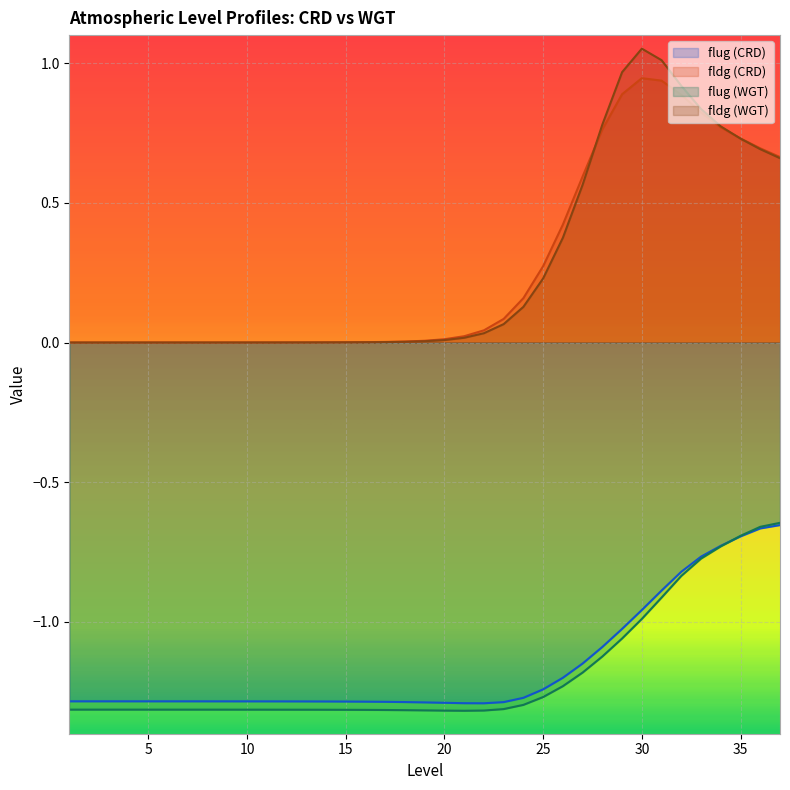

The value of fldg (WGT) at 12 is 0.0. True or false?

True